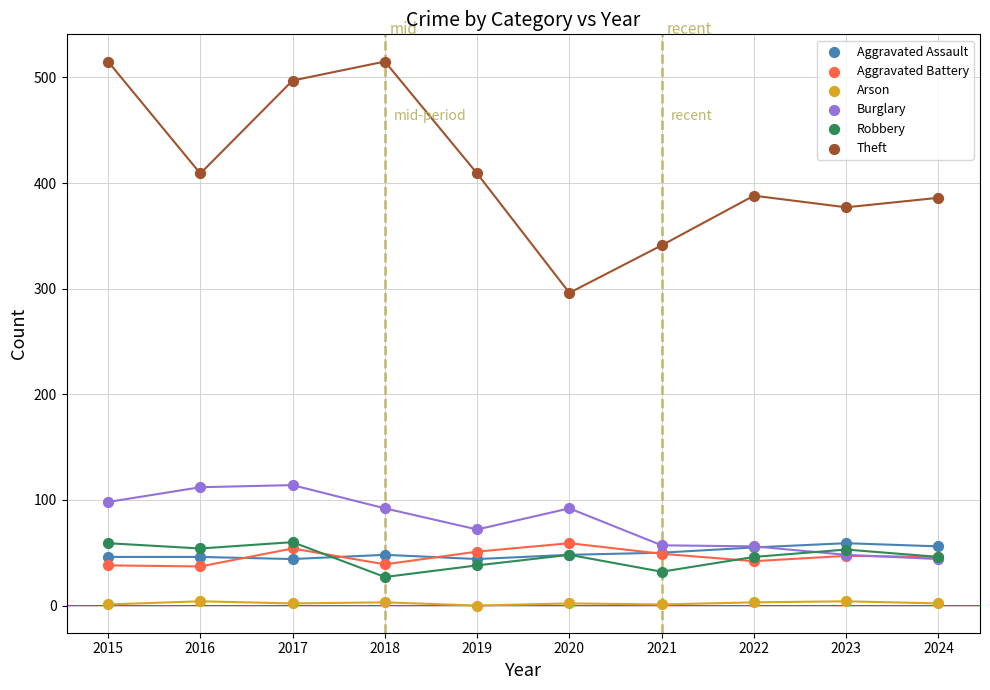

Which series contains the highest Y value?

Theft